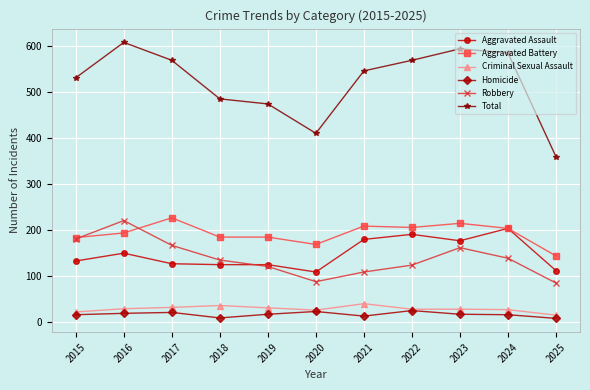

What are all the series names shown in the legend?

Aggravated Assault, Aggravated Battery, Criminal Sexual Assault, Homicide, Robbery, Total